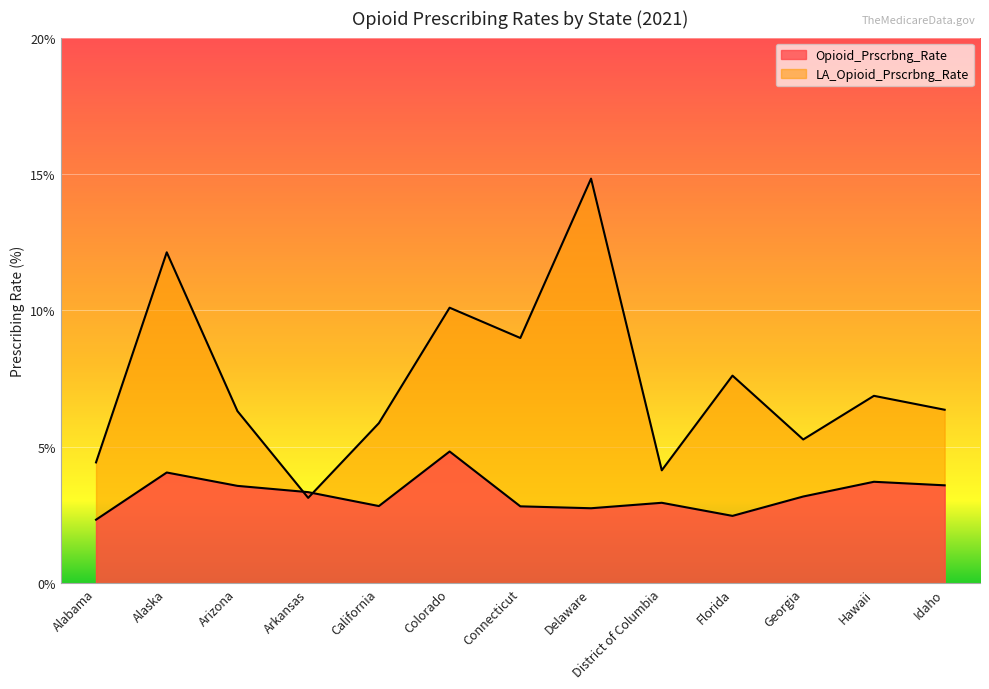

What is the label of the 3rd point from the right?

Georgia